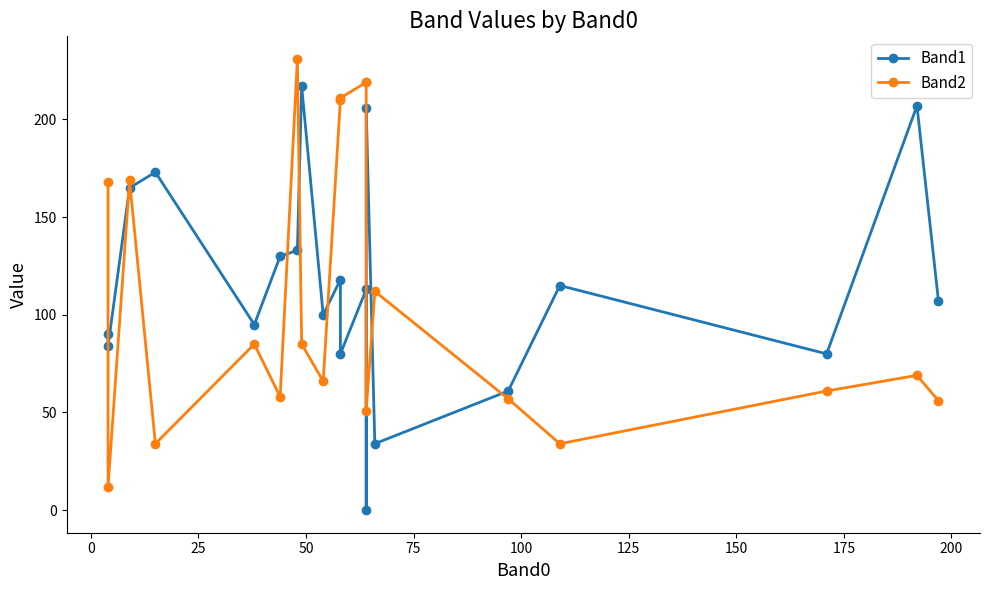

Which series ends up on top after the final intersection of Band1 and Band2?

Band1